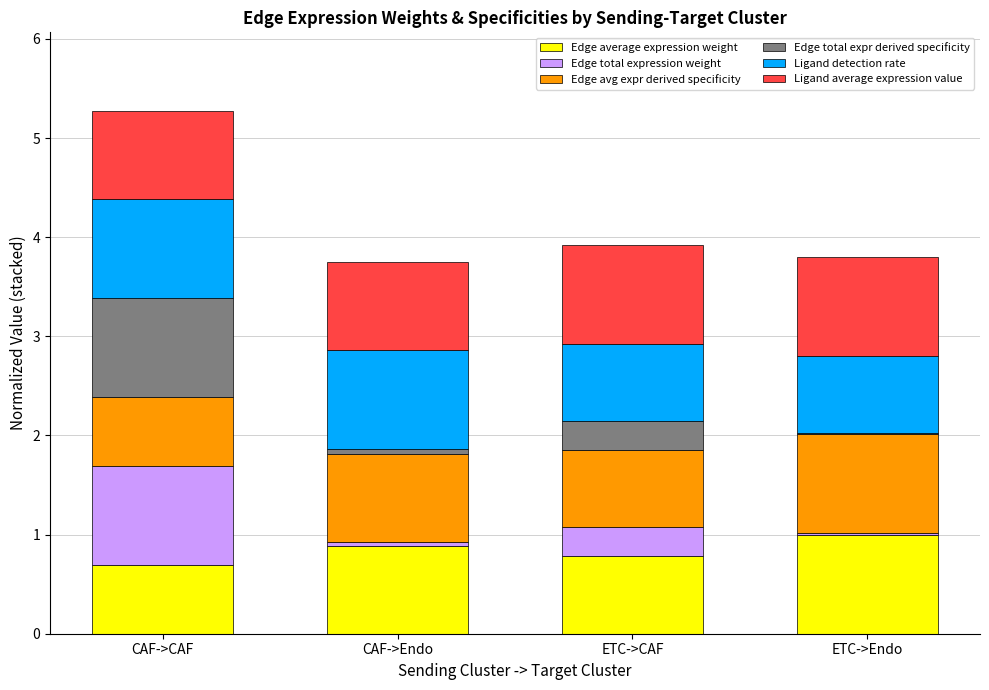

What is the total value across all series at ETC->CAF?

3.9